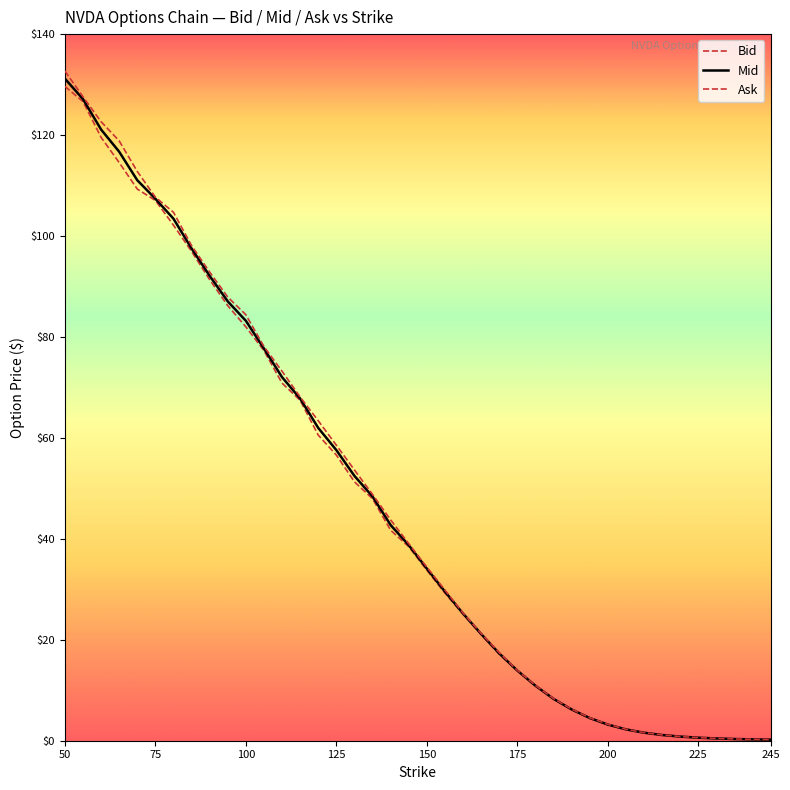

At which category is the sum across all series the highest?

50